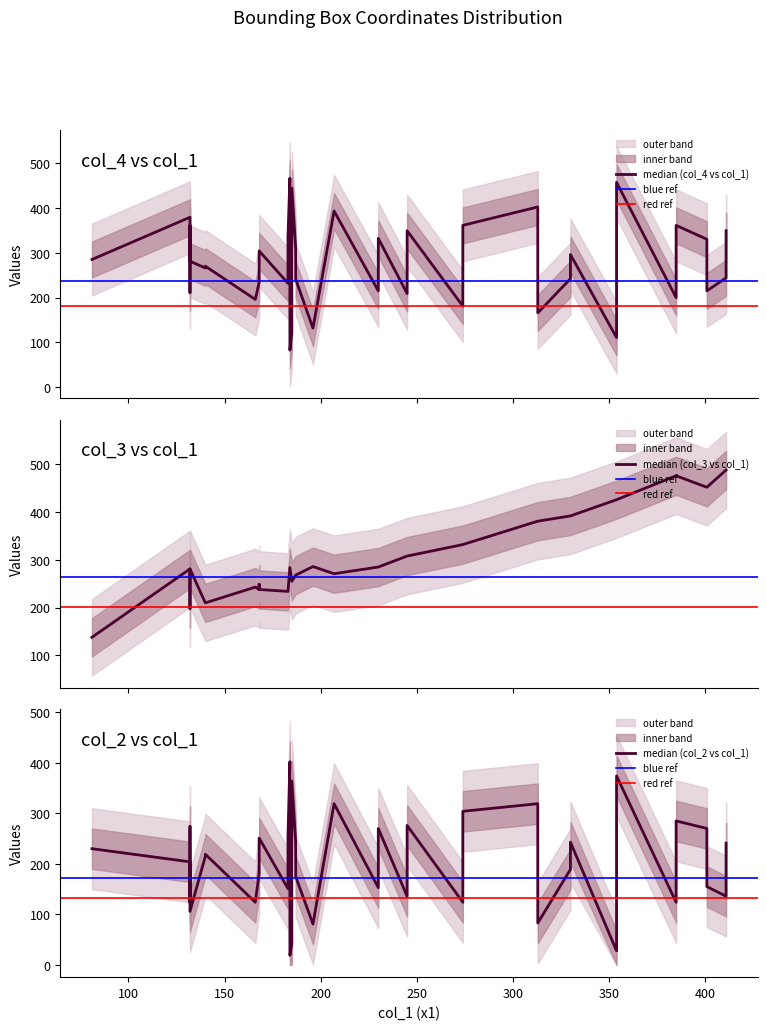

Is the value of col_4 at 11 greater than the value of col_2 at 29?

No